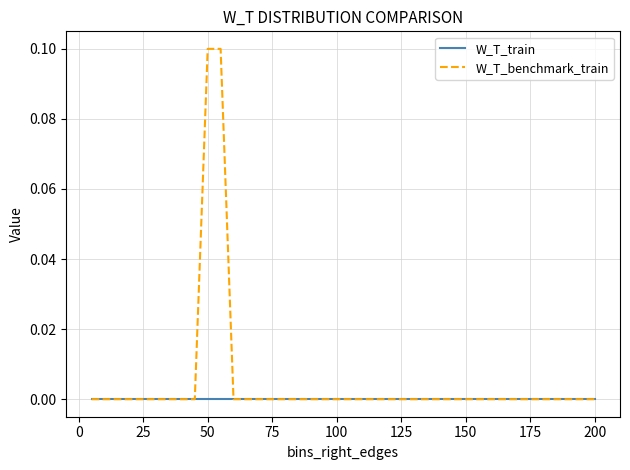

Which series has the largest range (max minus min)?

W_T_benchmark_train